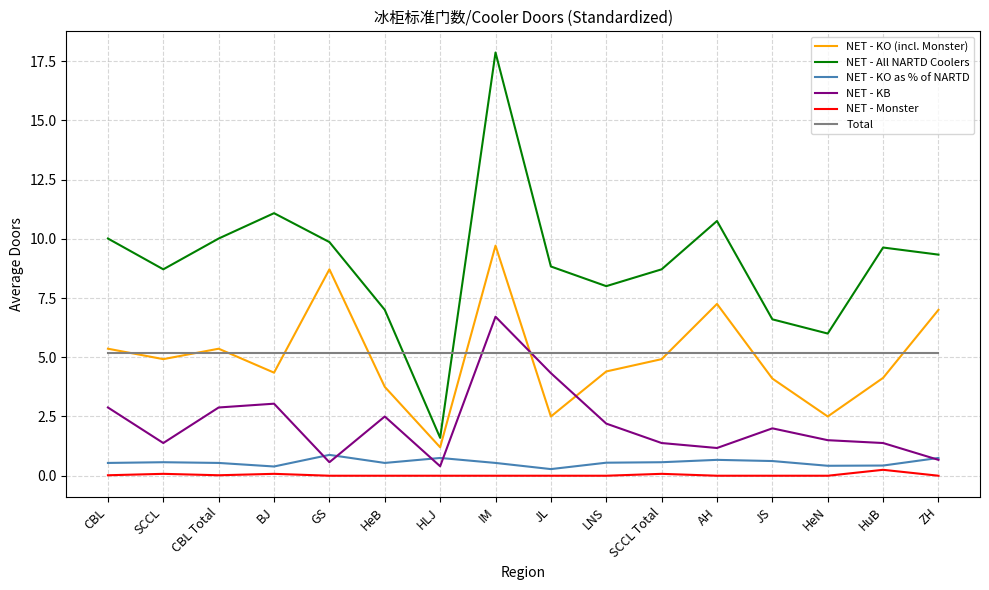

True or false: NET - KB and Total cross at least once.

True